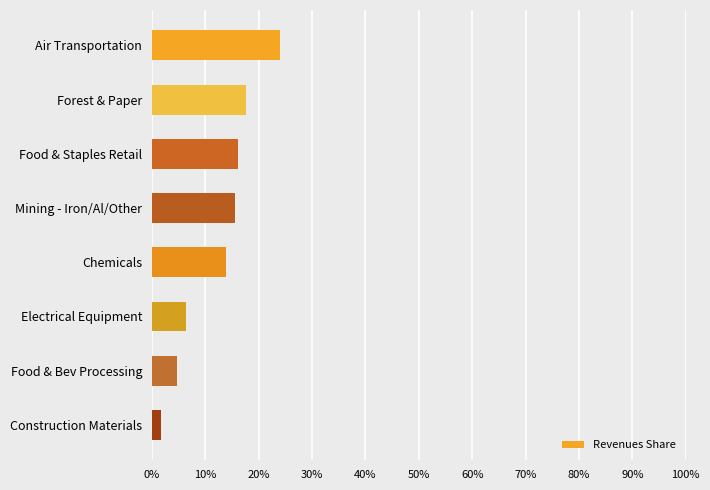

What is the change in value from Mining - Iron/Al/Other to Food & Bev Processing?

-10.8